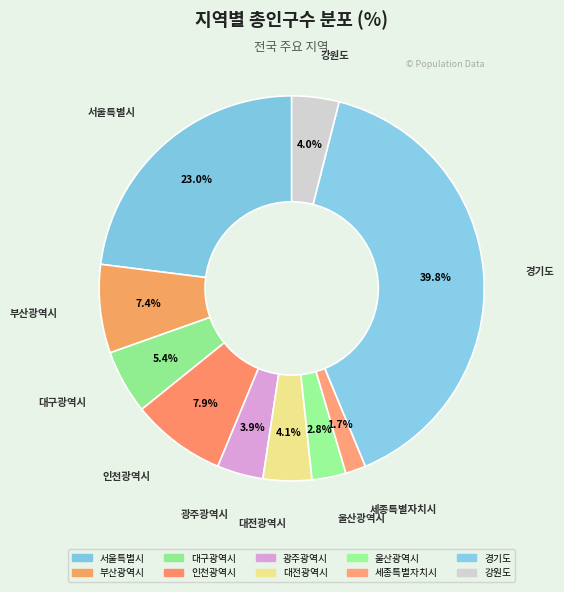

Which category has the biggest portion of the pie?

경기도